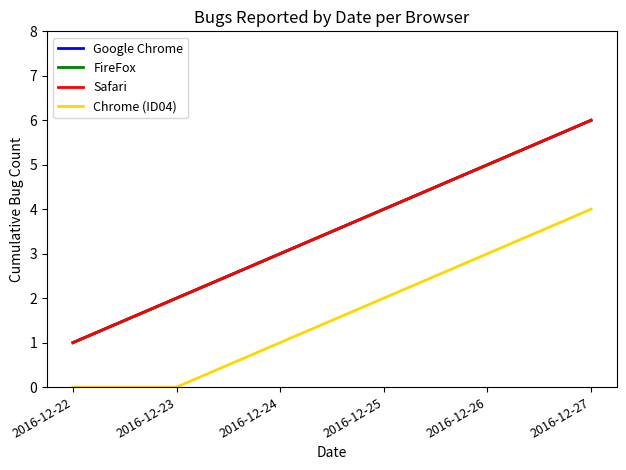

Is this an area chart (filled region under the line)?

No